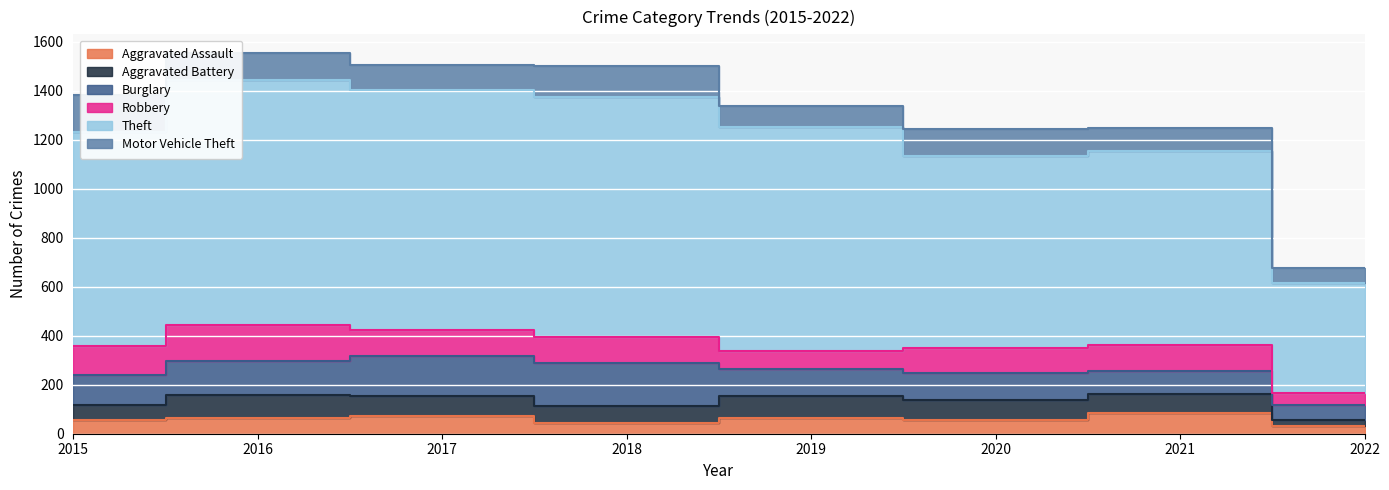

How many values in the Aggravated Assault series are below 65?

4